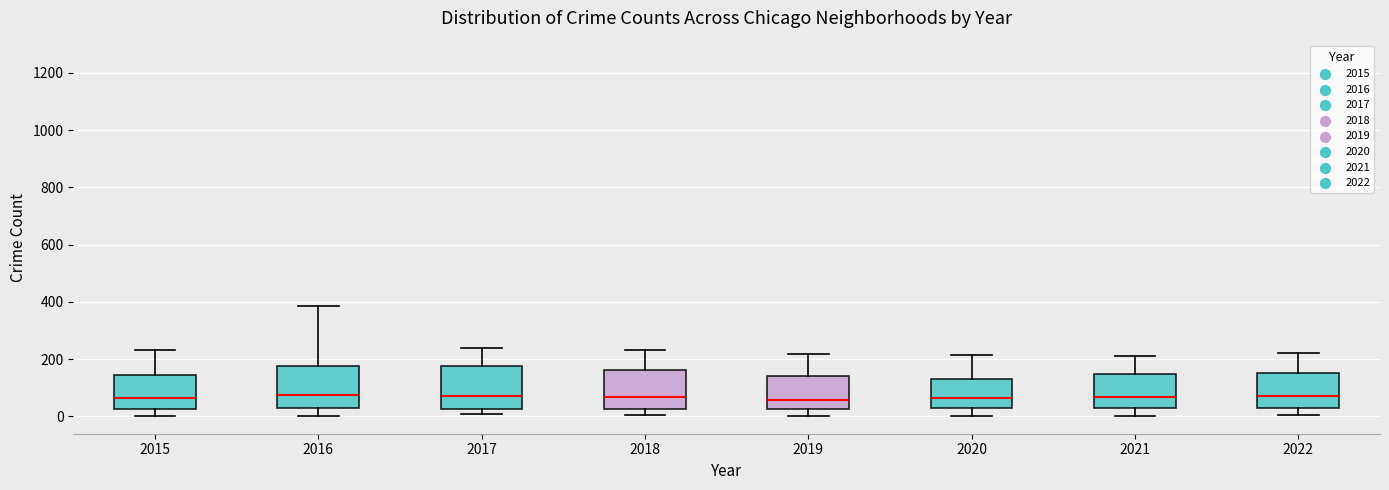

Where does the median line of the box at x = 2021 sit on the y-axis? The values are not printed on the chart, so give them approximately, as read against the axis.

60